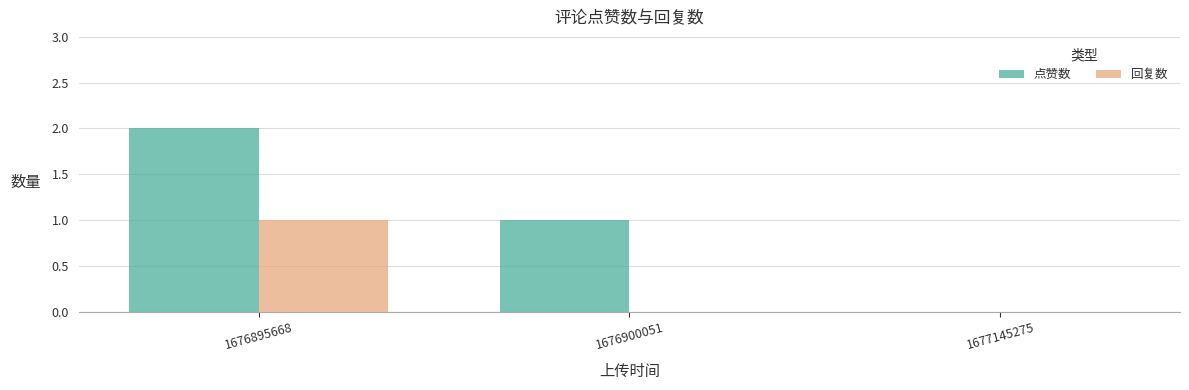

What is the sum of the 点赞数 values at 1676895668 and 1677145275?

2